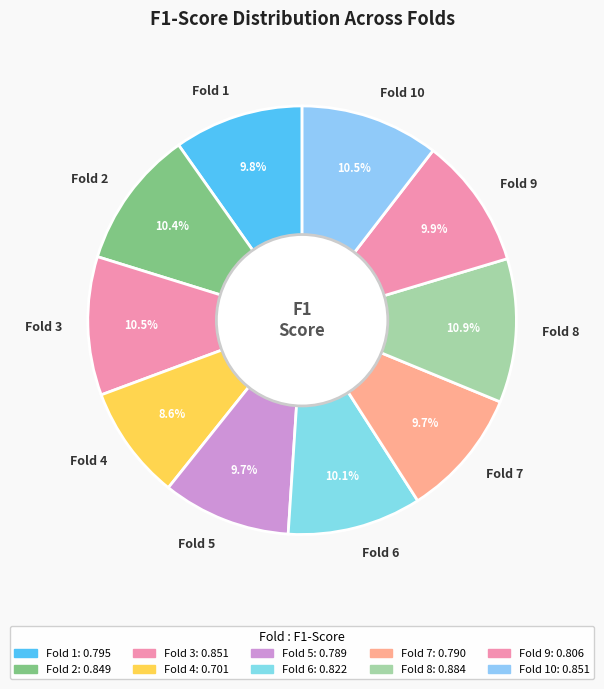

What percentage is the Fold 10 slice, to the nearest percent?

10%